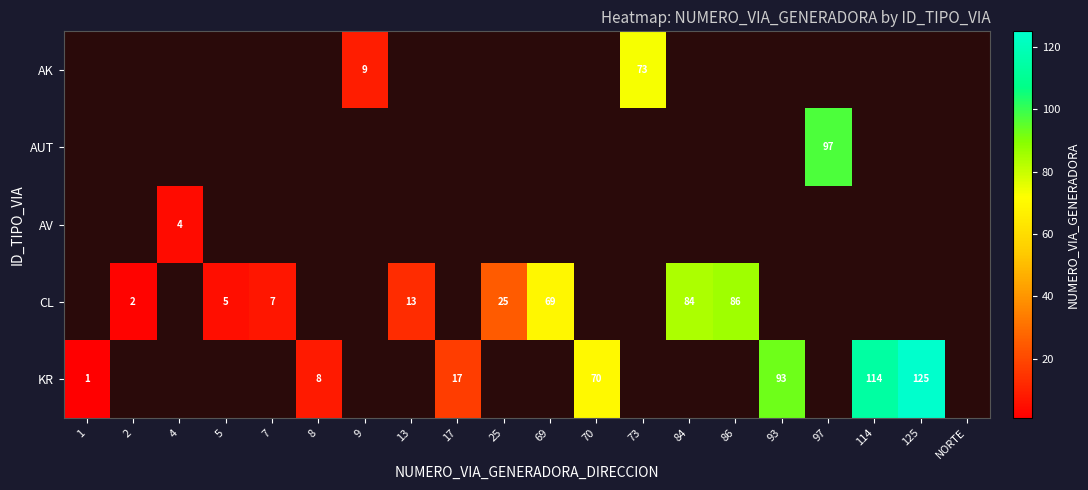

The CL series shows 53 at 86. True or false?

False